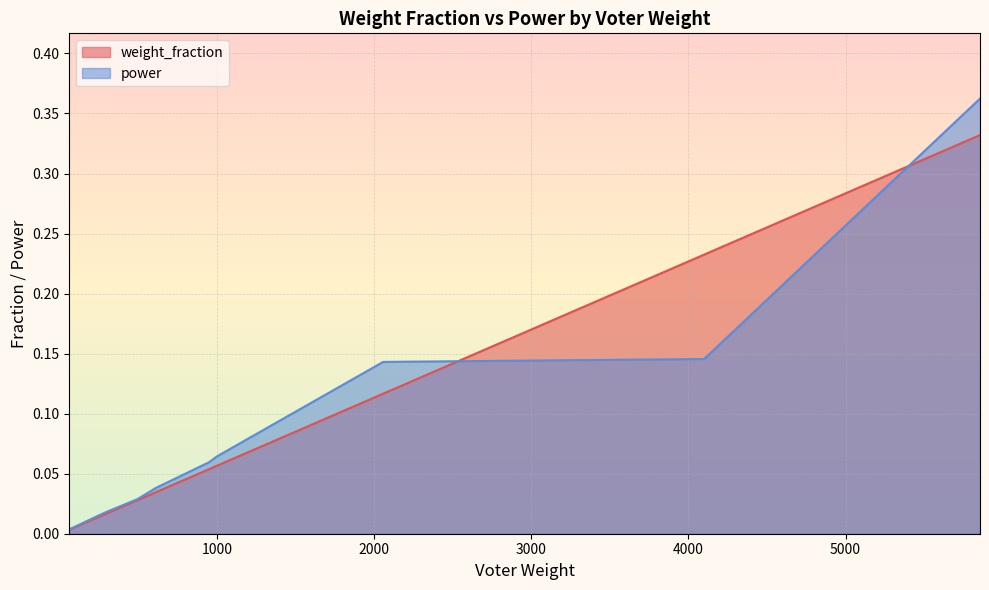

True or false: weight_fraction has more than 1 interior local peaks.

False